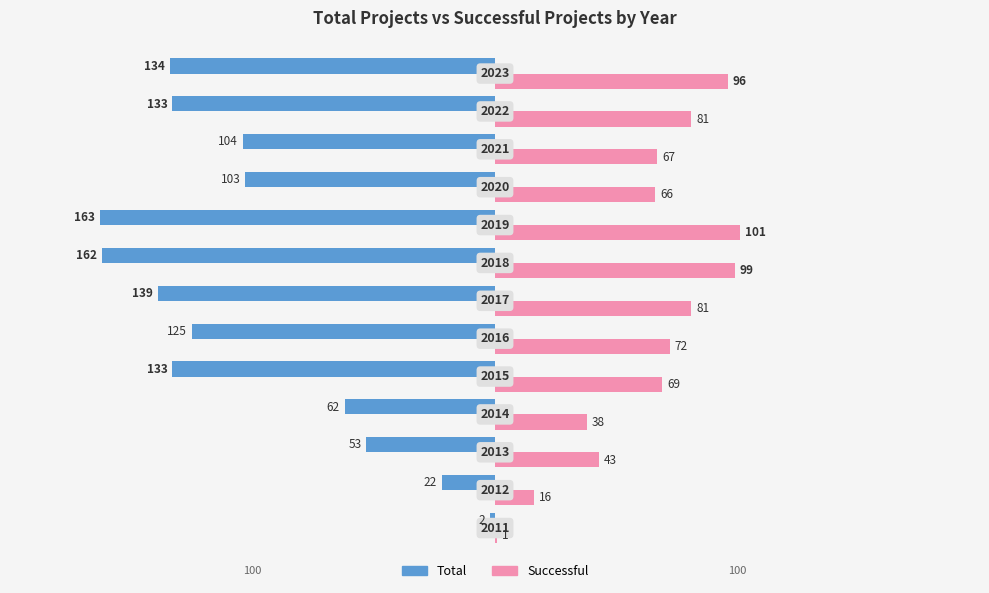

Reading right to left, extract all data points from this chart.

Total: 12=-134	11=-133	10=-104	9=-103	8=-163	7=-162	6=-139	5=-125	4=-133	3=-62	2=-53	1=-22	0=-2
Successful: 12=96	11=81	10=67	9=66	8=101	7=99	6=81	5=72	4=69	3=38	2=43	1=16	0=1